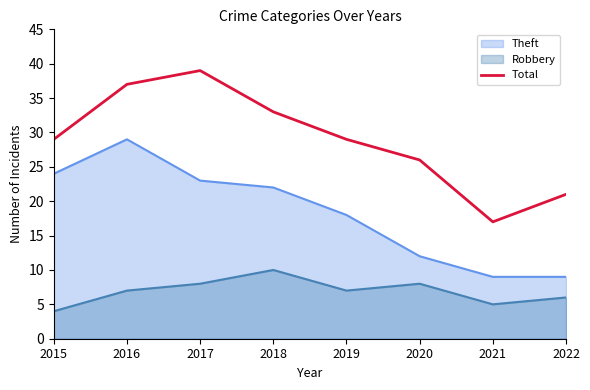

How many data points are less than 29?

3